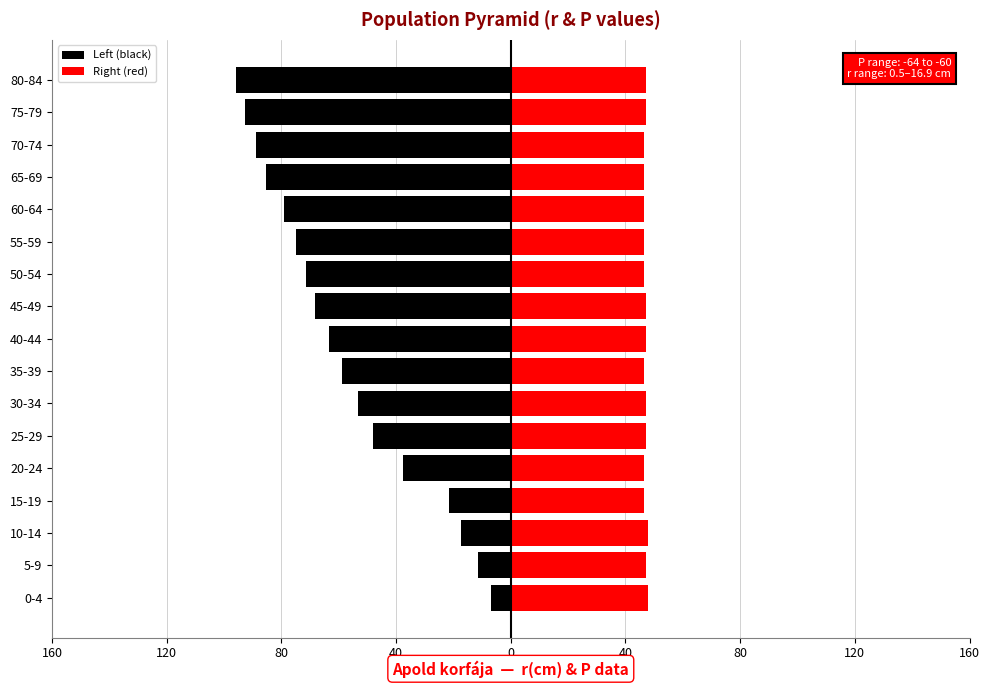

The value of Left (black) at 45-49 is -68.5. True or false?

True